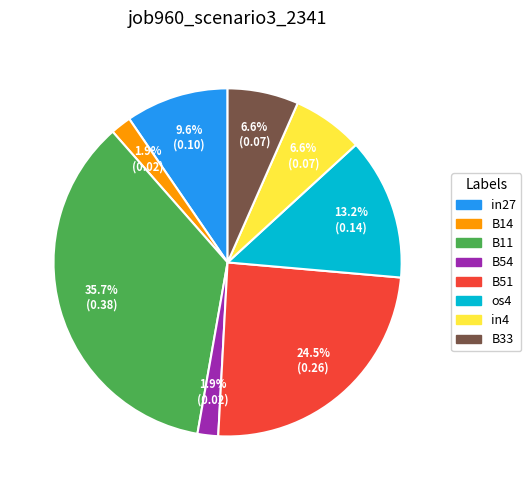

To the nearest percent, what is the combined percentage of B51 and in4?

31%